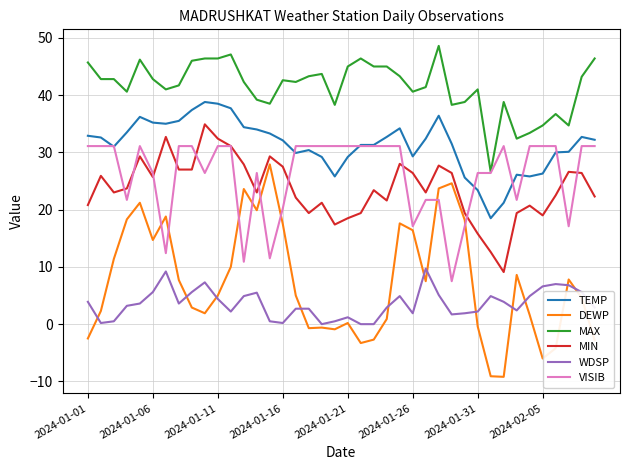

List the series in order of their peak value, lowest first.

WDSP, DEWP, VISIB, MIN, TEMP, MAX